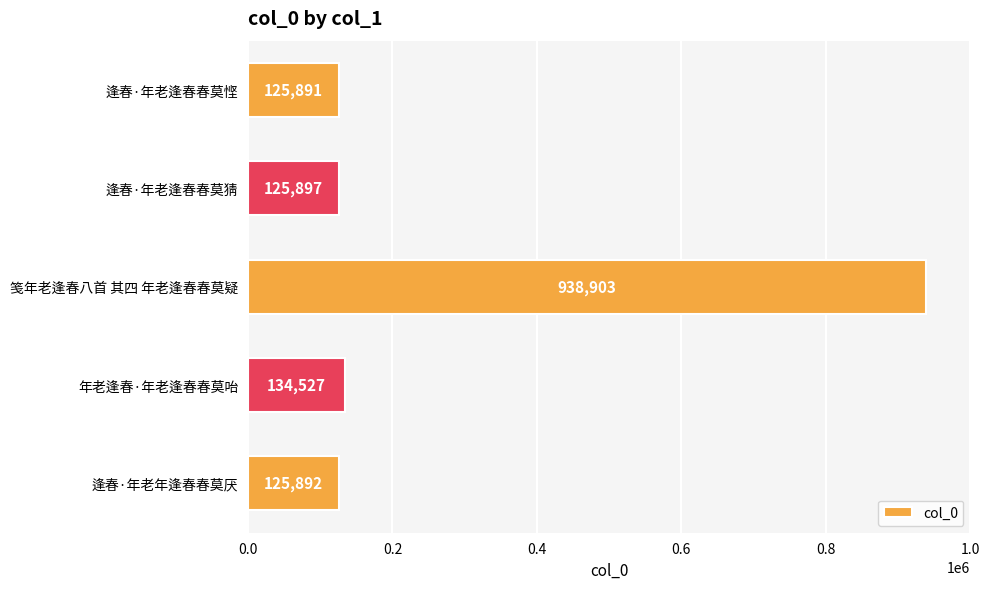

How many categories are shown in the chart?

5